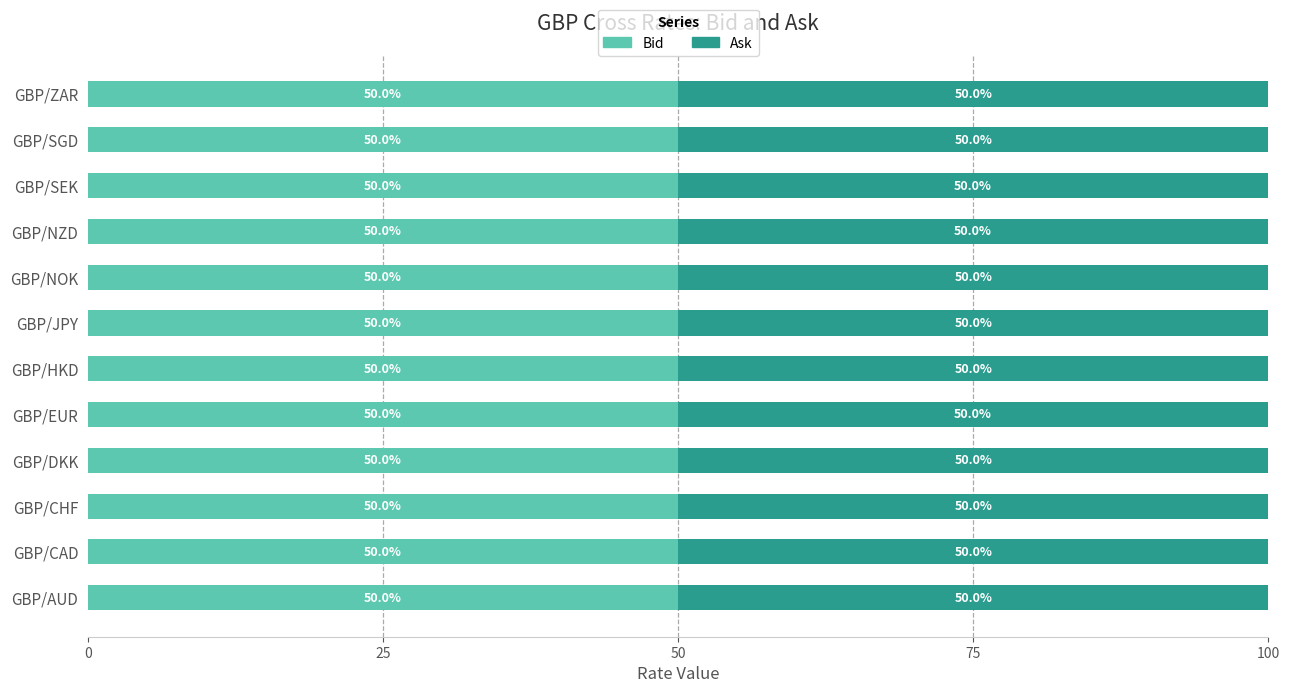

The value of Bid at GBP/NZD is 50.0. True or false?

True